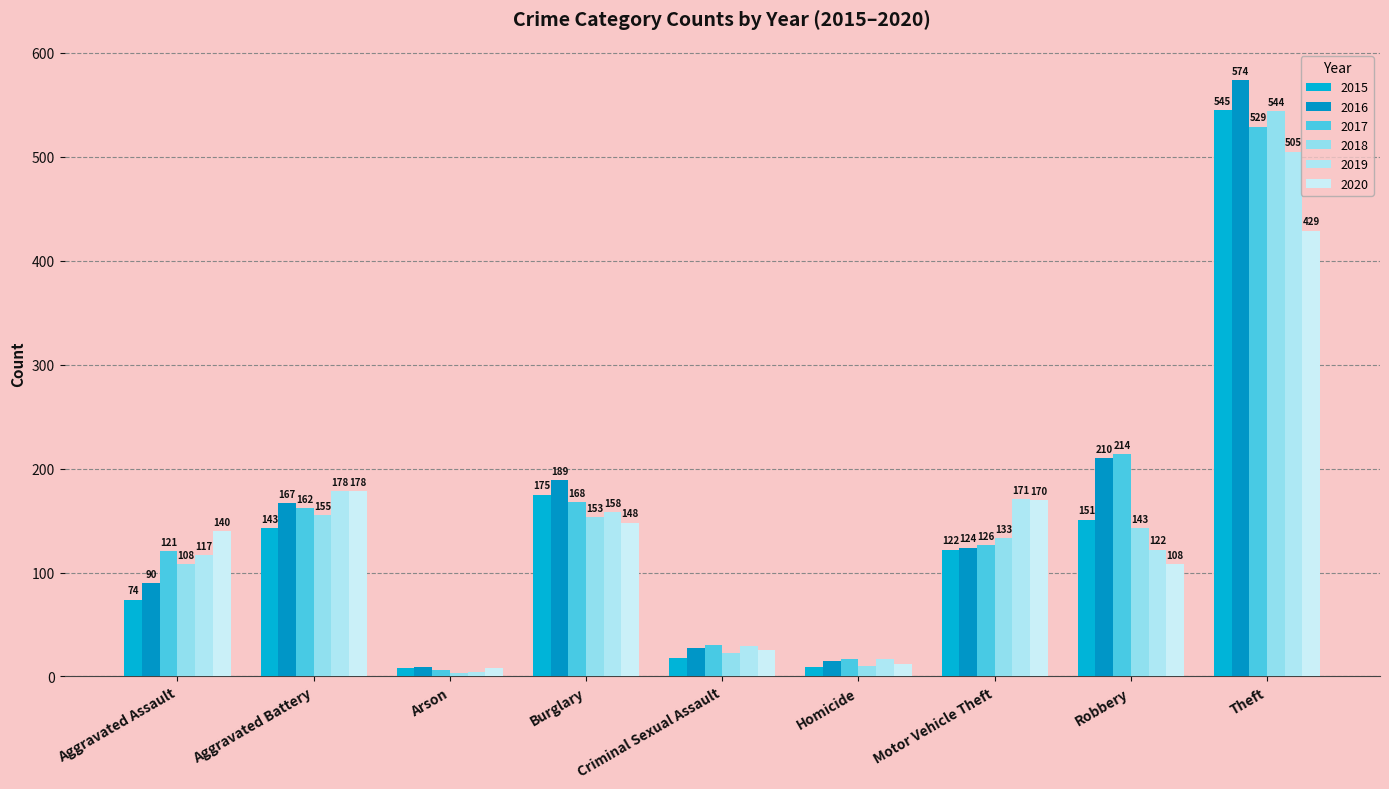

What is the spread (max minus min) of values at Robbery?

106